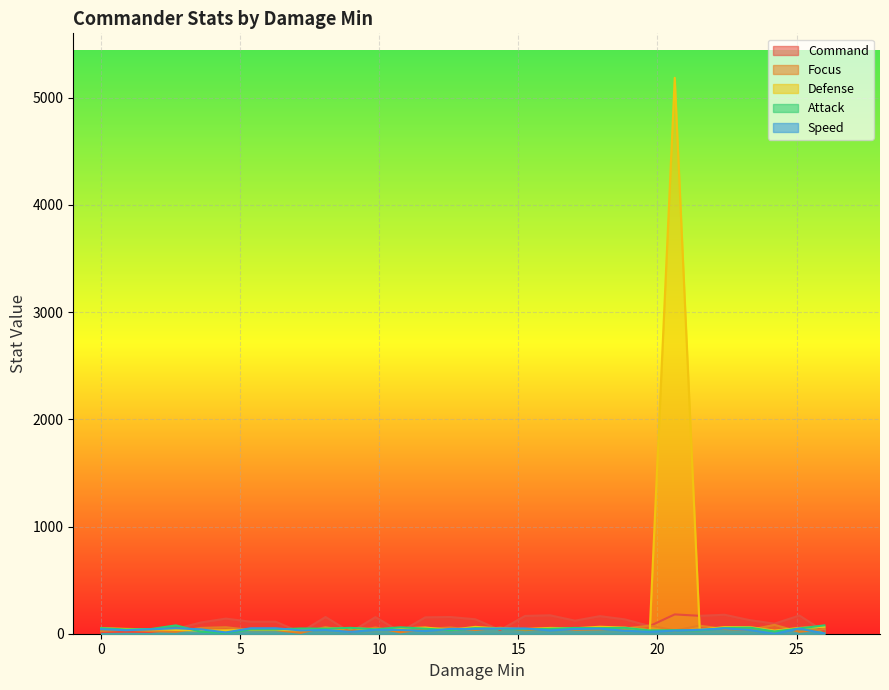

How many lines are shown in the chart?

5